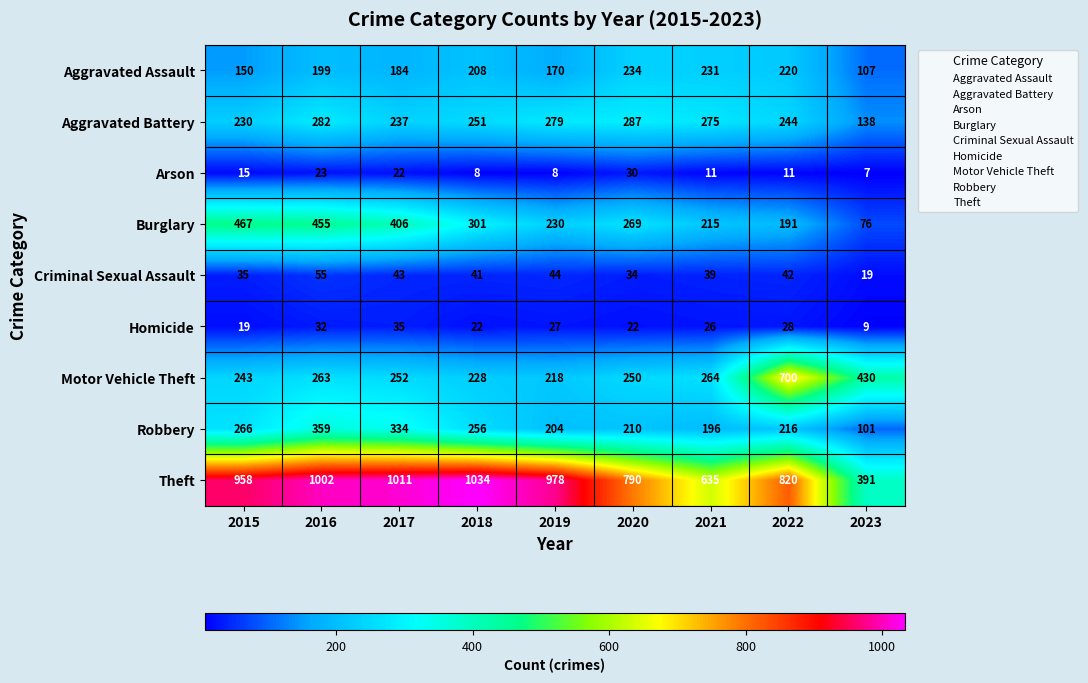

What is the difference between the maximum and second lowest values in the Theft series?

399